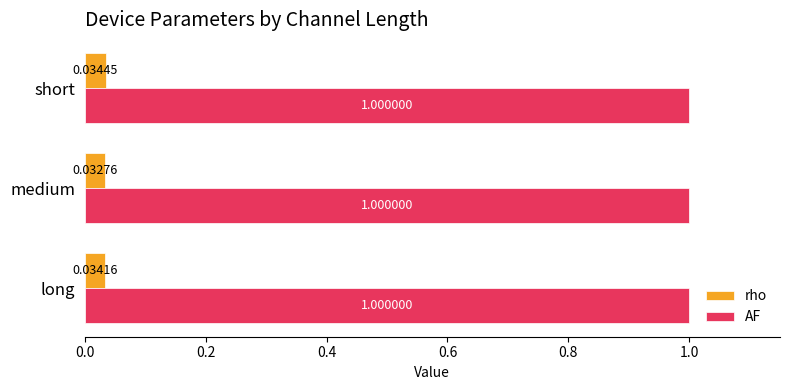

At which label does rho reach its peak?

short